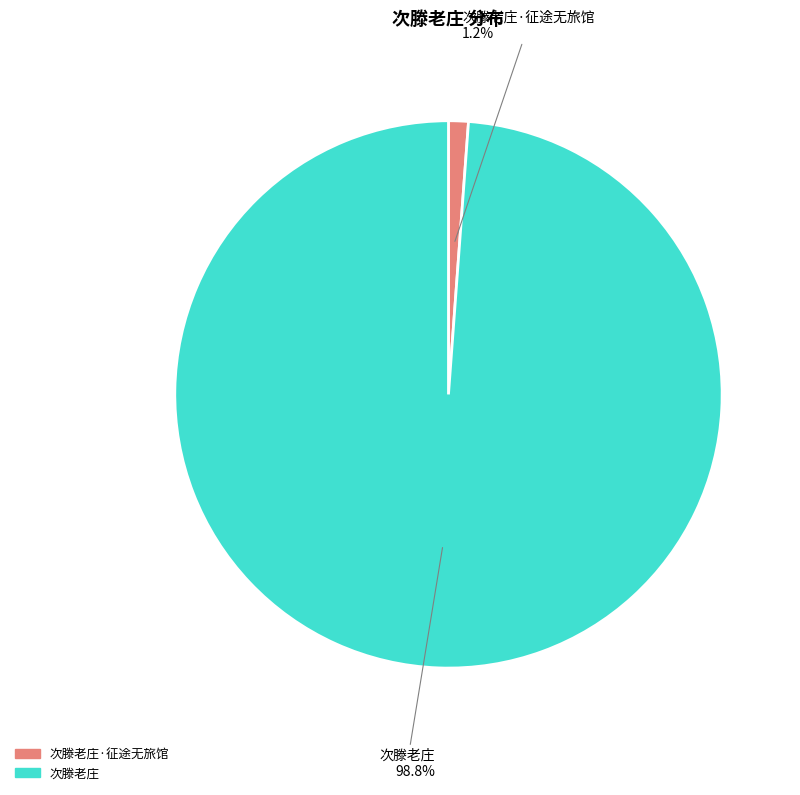

Count the number of slices in the pie.

2